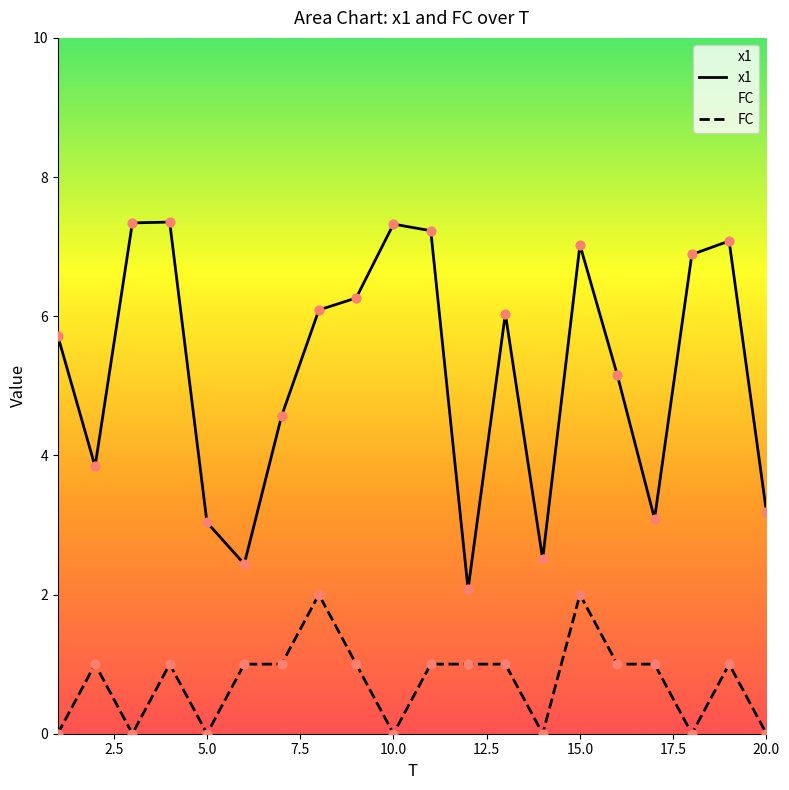

At how many categories does at least one series exceed 6?

10